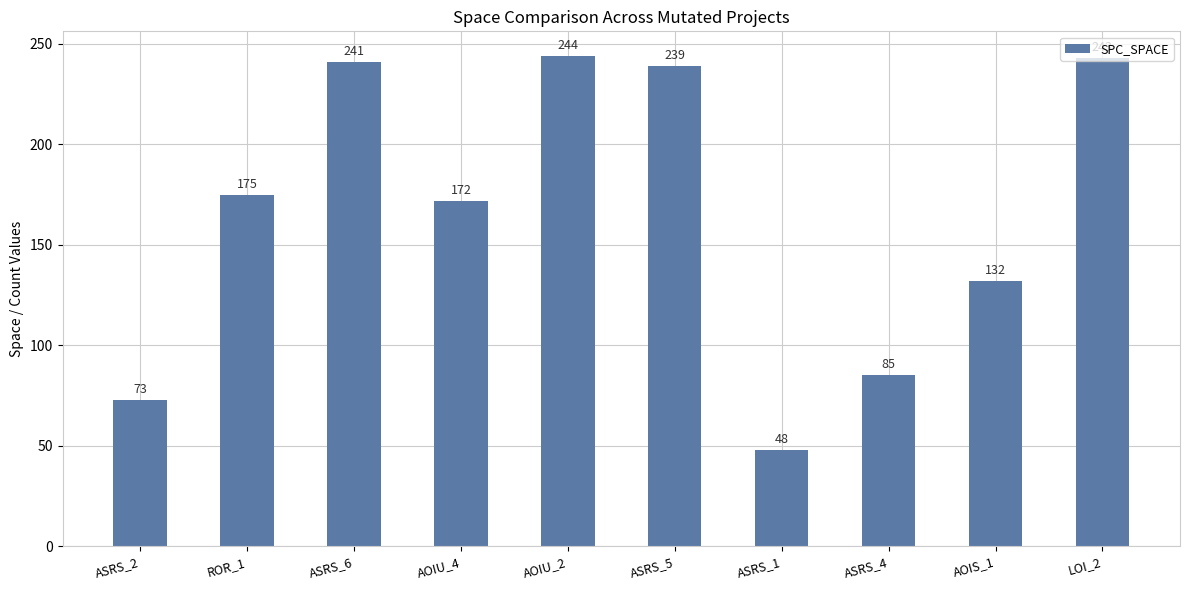

True or false: the data shows 347 at ASRS_5.

False